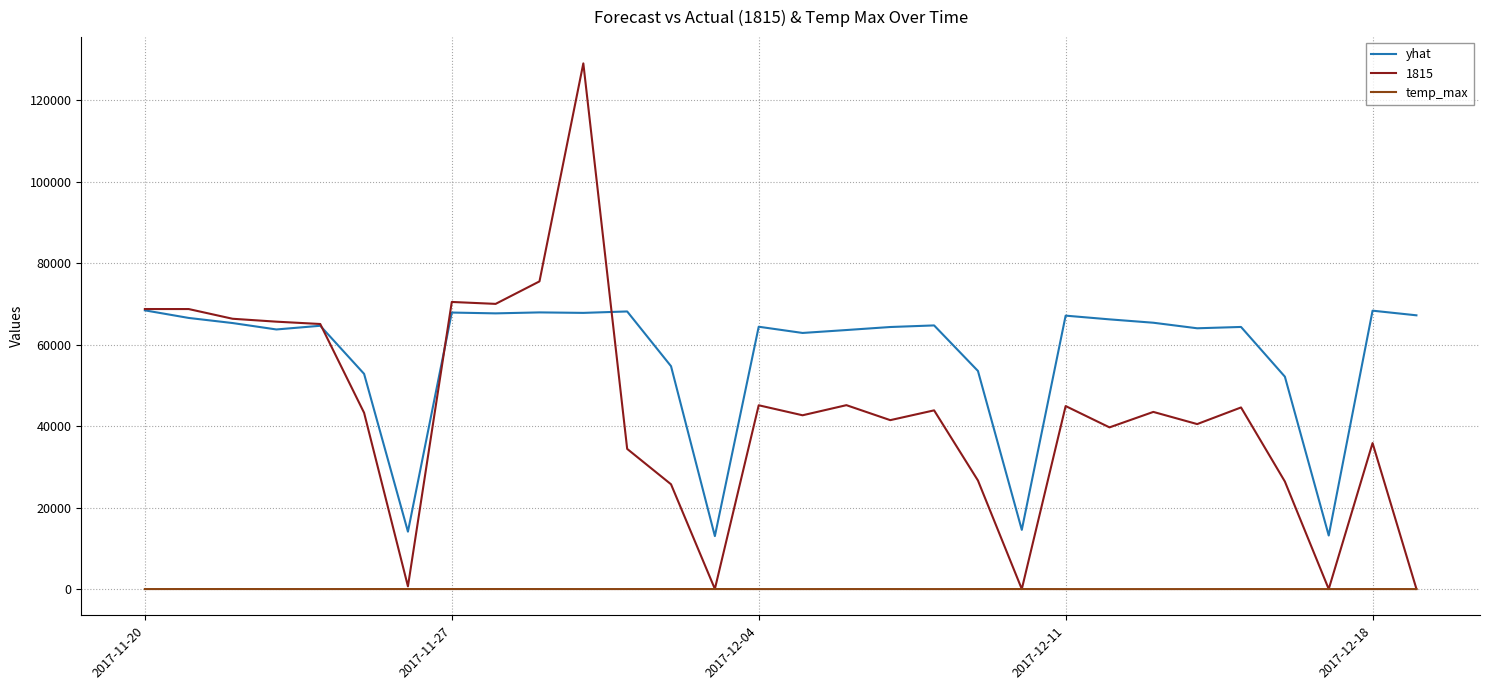

True or false: temp_max and yhat cross at least once.

False